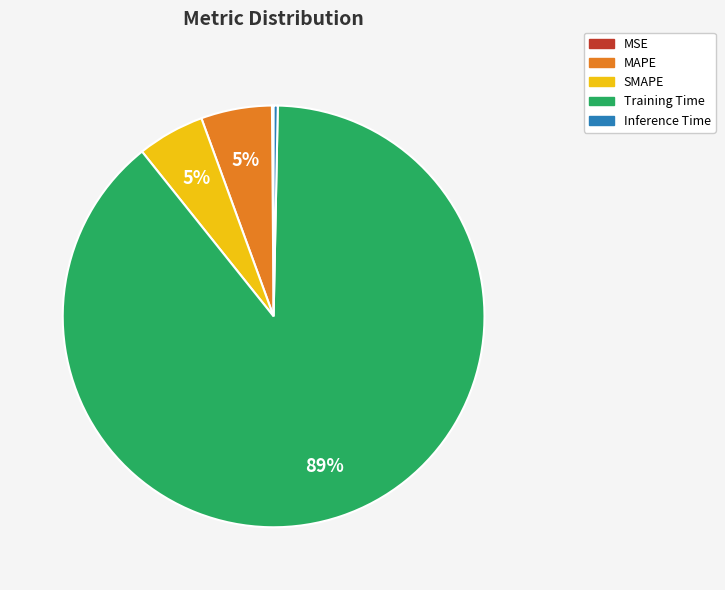

Which slice represents more than half of the pie?

Training Time